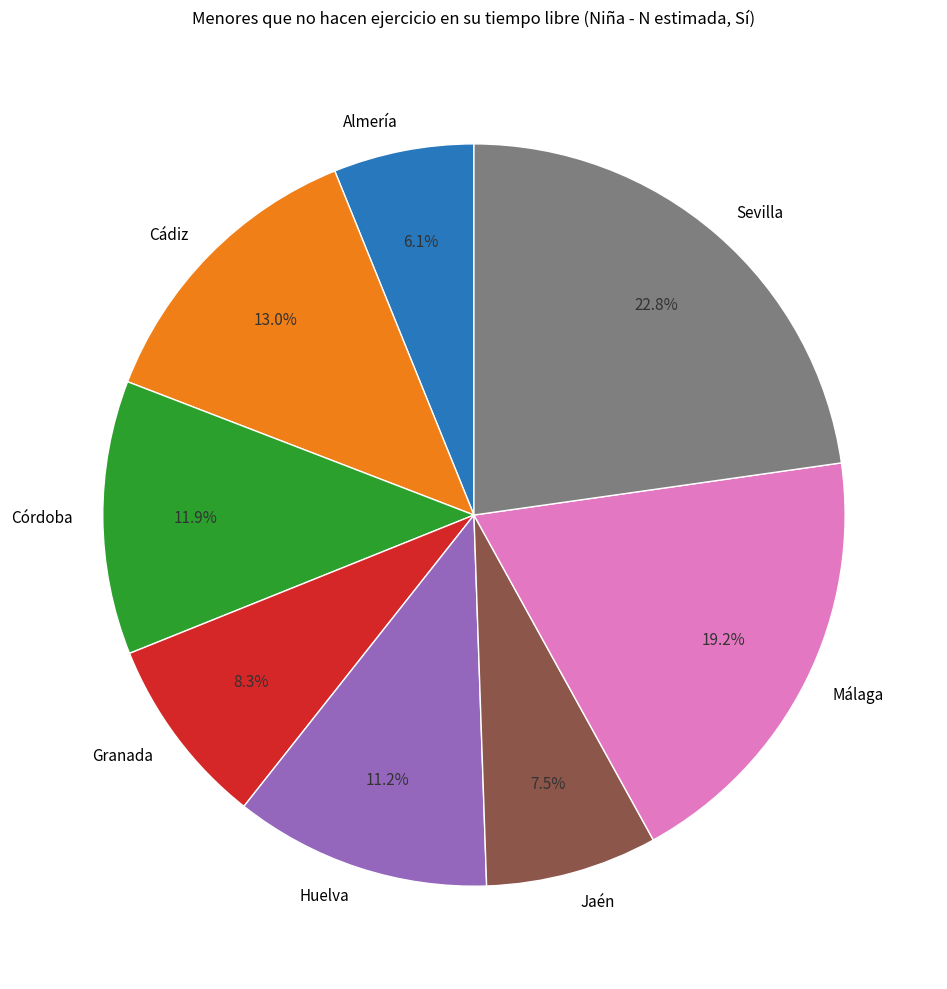

To the nearest percent, what is the difference between the Huelva and Cádiz slice percentages?

2%